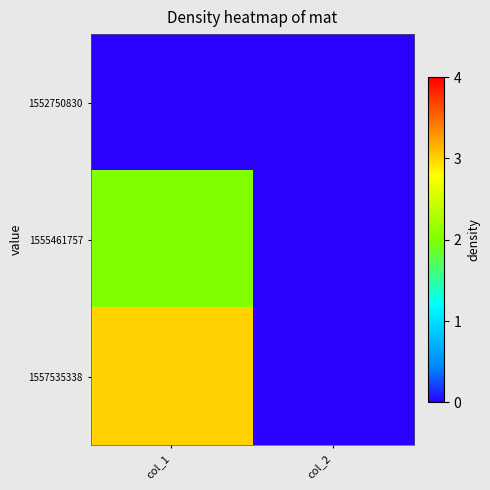

Reading left to right, extract all data points from this chart.

1552750830: col_1=0	col_2=0
1555461757: col_1=2	col_2=0
1557535338: col_1=3	col_2=0